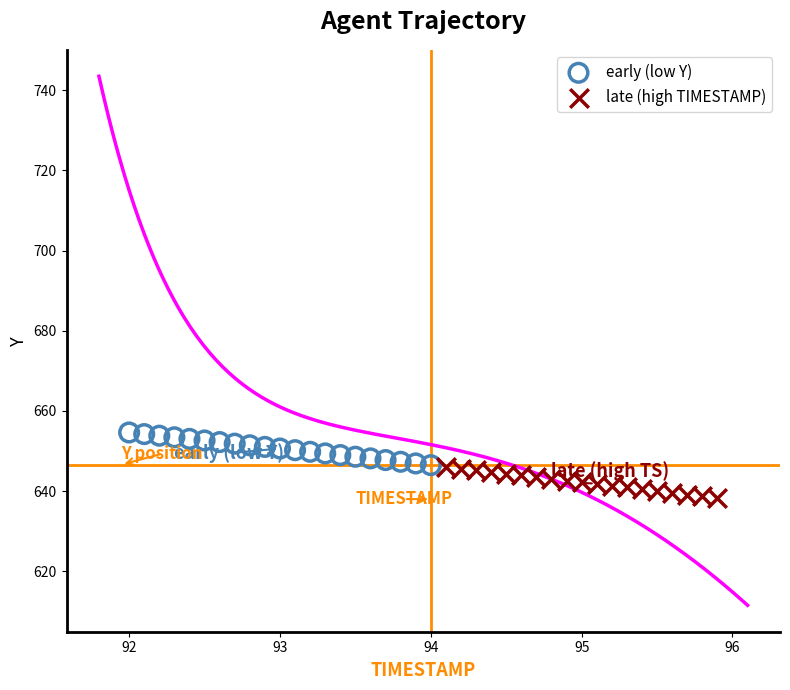

Which series contains the highest Y value?

early (low Y)